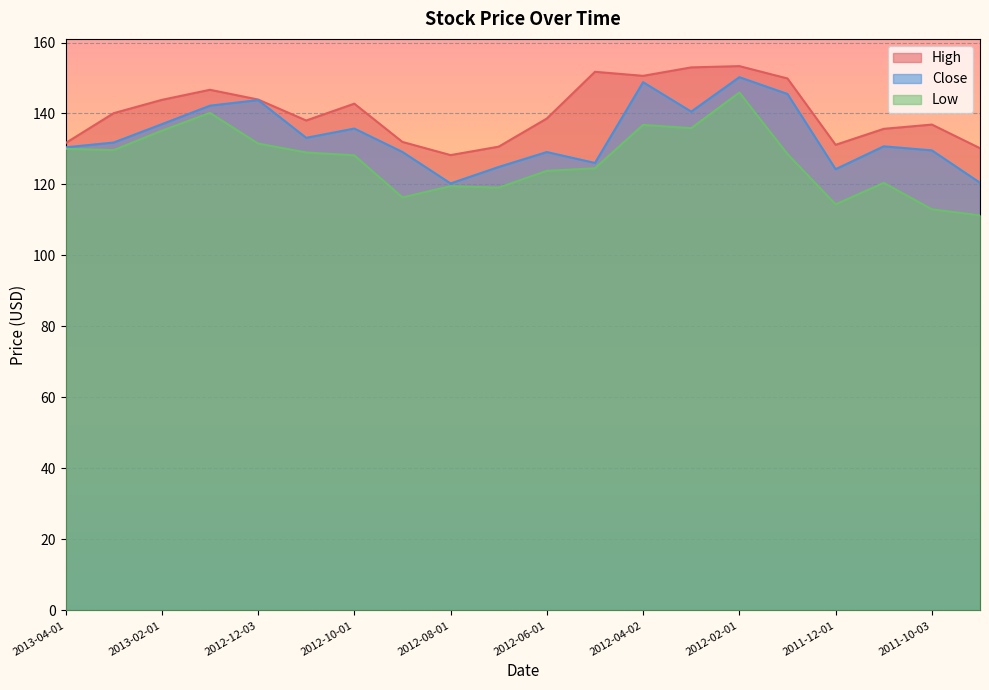

True or false: High and Close cross at least once.

False